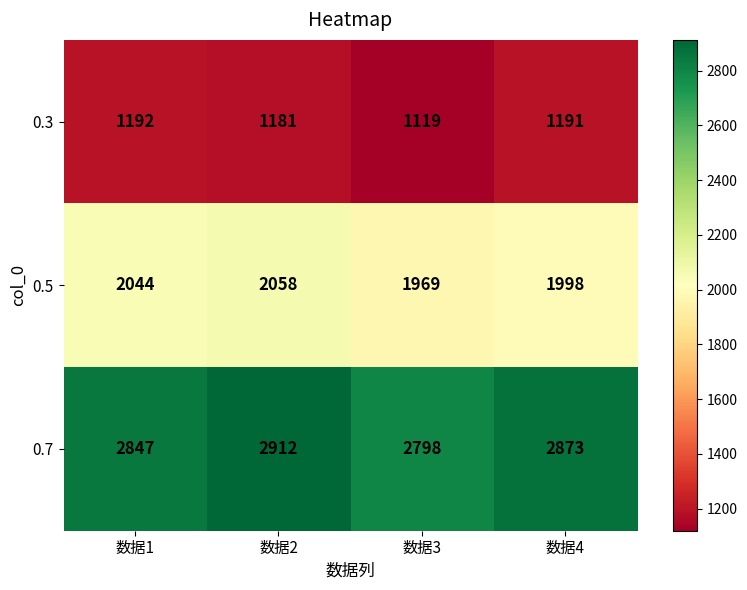

The value of 0.3 at 数据2 is 784. True or false?

False